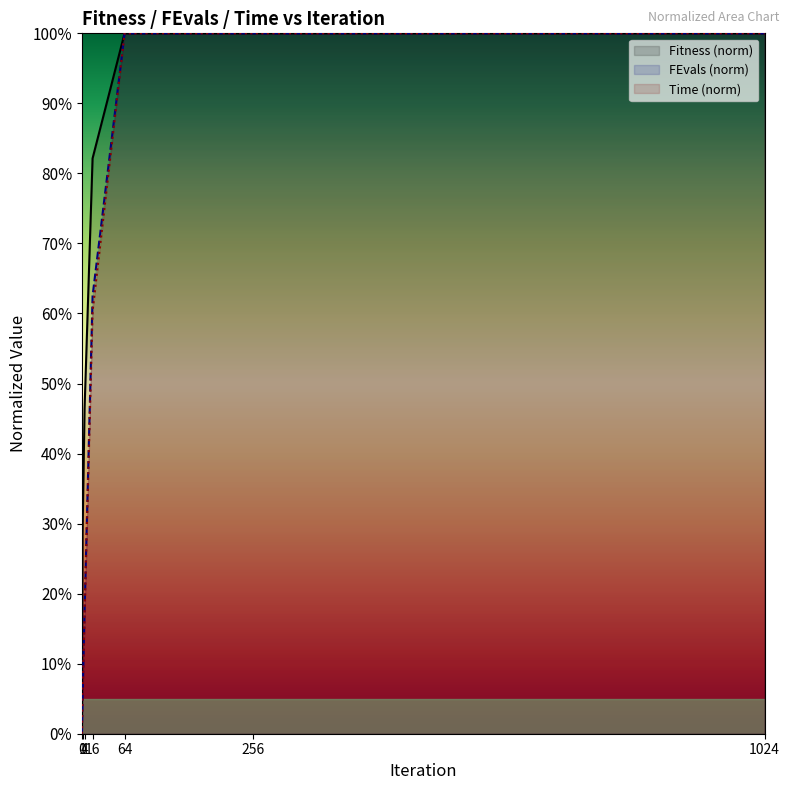

How many values in the Fitness series are below 82?

3